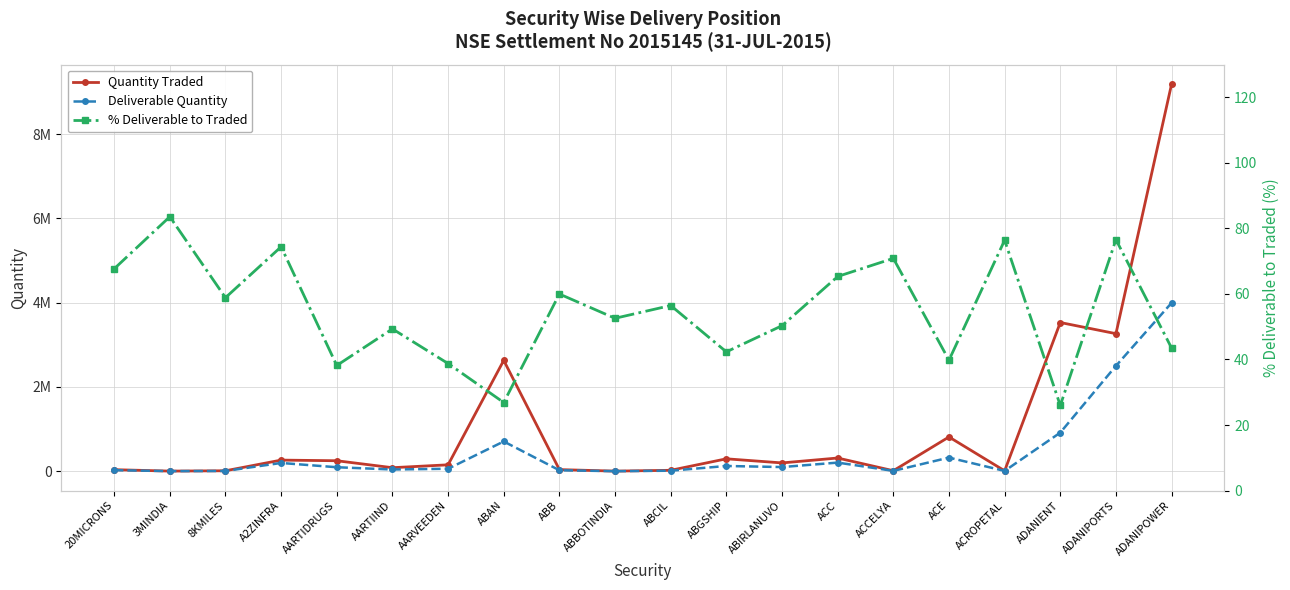

What is the minimum value shown in the chart?

26.0